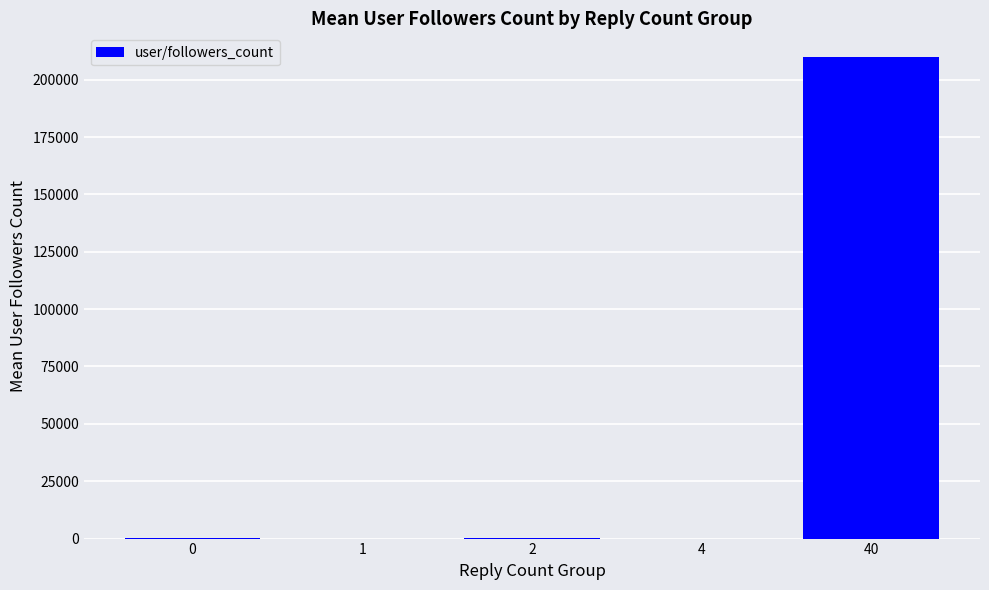

What is the maximum value shown in the chart?

209714